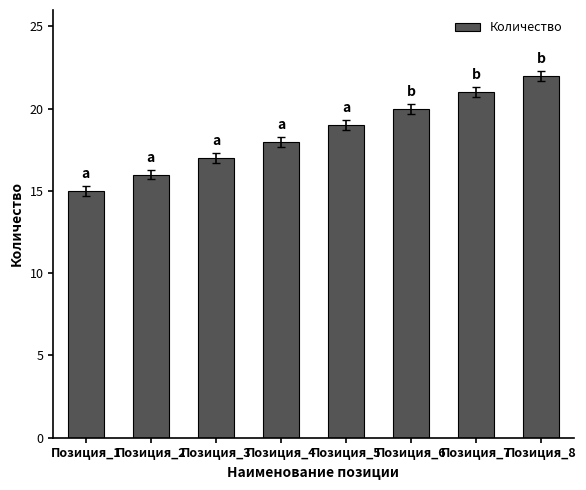

What is the difference between the values at Позиция_5 and Позиция_4?

1